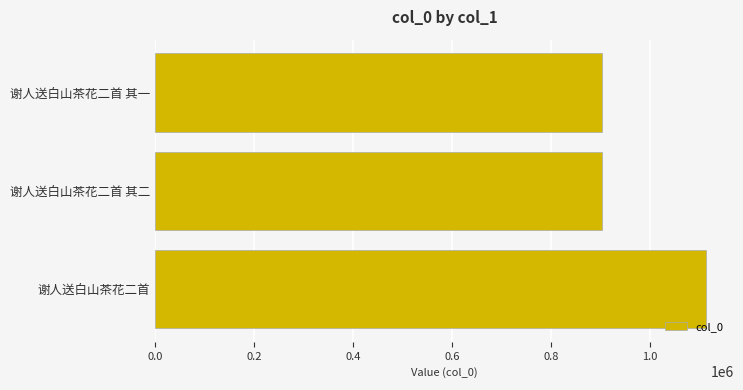

What is the ratio of the value at 谢人送白山茶花二首 其一 to the value at 谢人送白山茶花二首 其二?

1.0